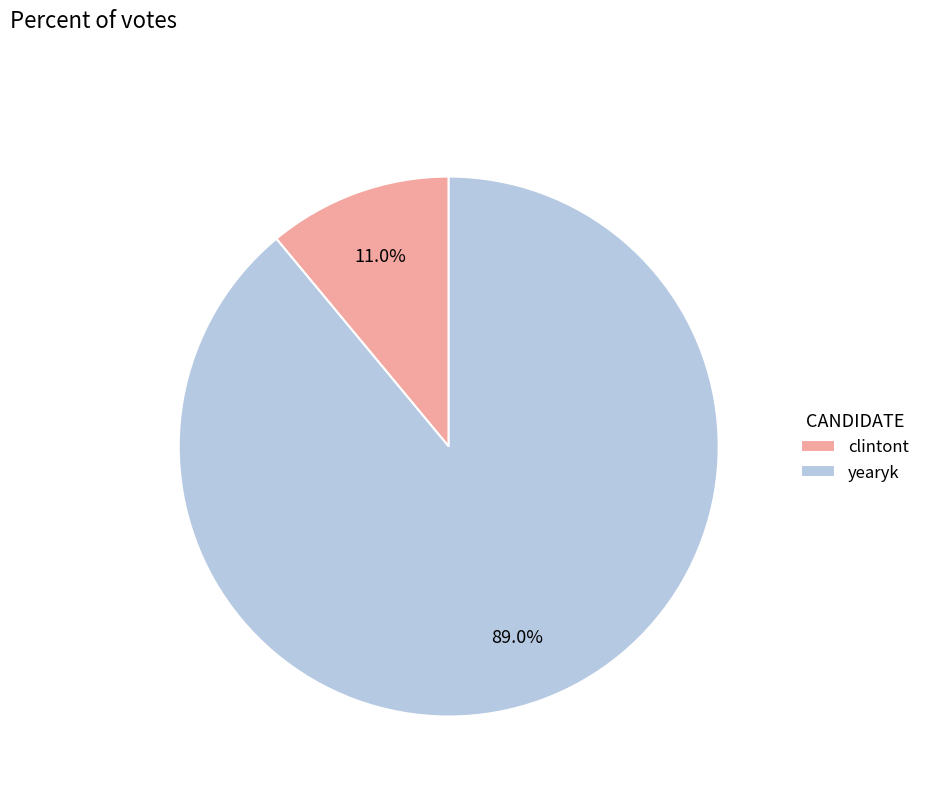

Is it true that yearyk is 89% of the pie?

True